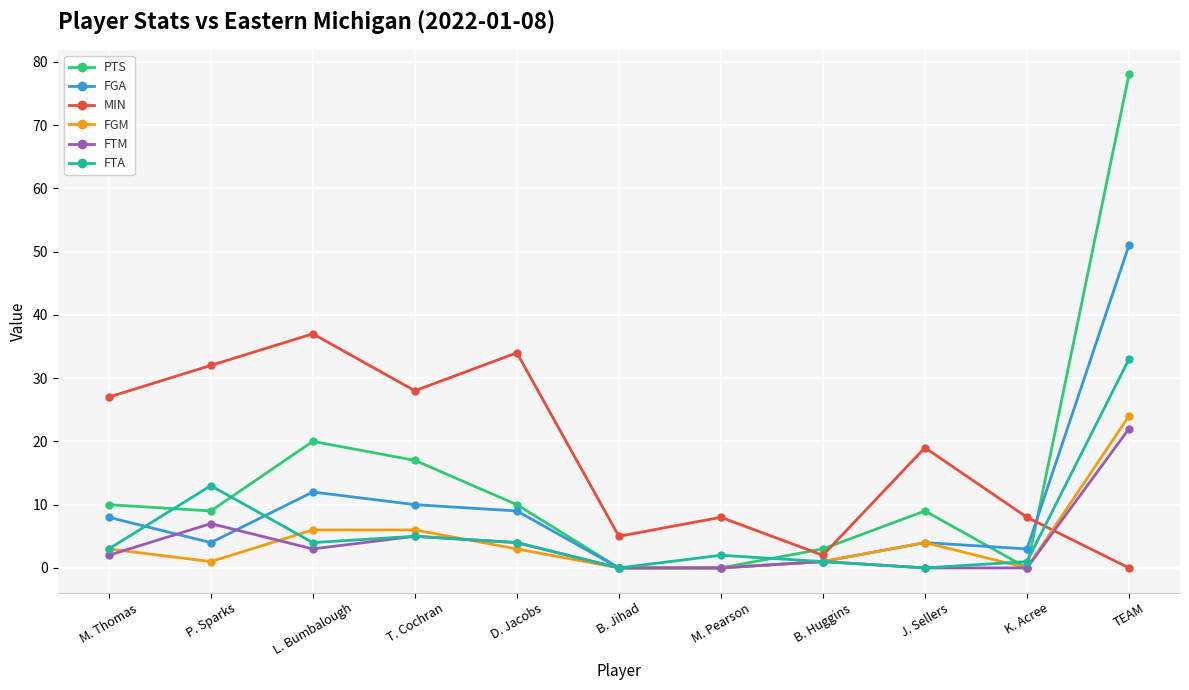

What is the total value across all series at M. Pearson?

10